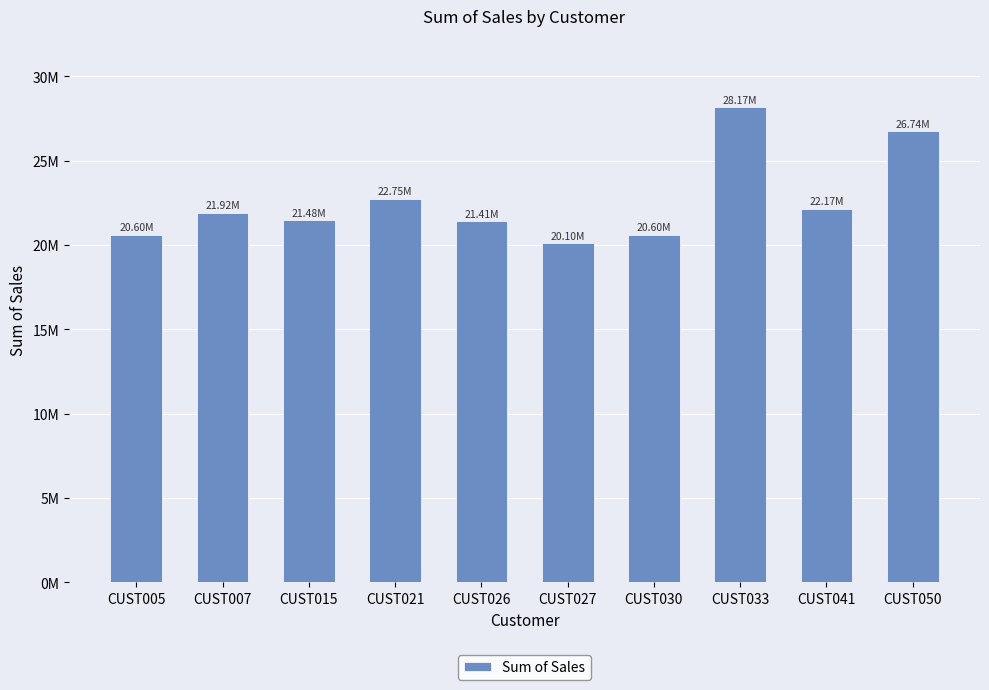

True or false: the data shows 16589146 at CUST033.

False